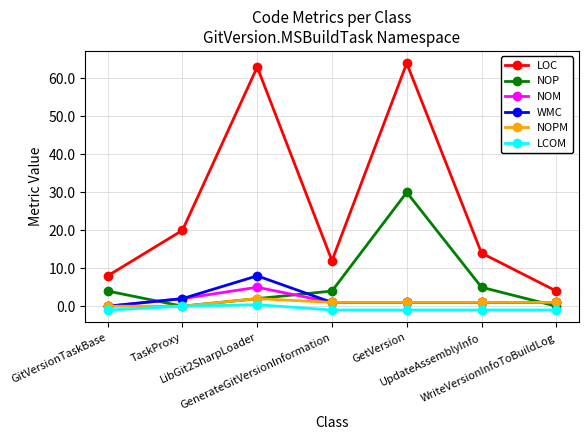

Reading right to left, transcribe all the data shown in this chart.

LOC: WriteVersionInfoToBuildLog=4.0	UpdateAssemblyInfo=14.0	GetVersion=64.0	GenerateGitVersionInformation=12.0	LibGit2SharpLoader=63.0	TaskProxy=20.0	GitVersionTaskBase=8.0
NOP: WriteVersionInfoToBuildLog=0.0	UpdateAssemblyInfo=5.0	GetVersion=30.0	GenerateGitVersionInformation=4.0	LibGit2SharpLoader=2.0	TaskProxy=0.0	GitVersionTaskBase=4.0
NOM: WriteVersionInfoToBuildLog=1.0	UpdateAssemblyInfo=1.0	GetVersion=1.0	GenerateGitVersionInformation=1.0	LibGit2SharpLoader=5.0	TaskProxy=2.0	GitVersionTaskBase=0.0
WMC: WriteVersionInfoToBuildLog=1.0	UpdateAssemblyInfo=1.0	GetVersion=1.0	GenerateGitVersionInformation=1.0	LibGit2SharpLoader=8.0	TaskProxy=2.0	GitVersionTaskBase=0.0
NOPM: WriteVersionInfoToBuildLog=1.0	UpdateAssemblyInfo=1.0	GetVersion=1.0	GenerateGitVersionInformation=1.0	LibGit2SharpLoader=2.0	TaskProxy=0.0	GitVersionTaskBase=0.0
LCOM: WriteVersionInfoToBuildLog=-1.0	UpdateAssemblyInfo=-1.0	GetVersion=-1.0	GenerateGitVersionInformation=-1.0	LibGit2SharpLoader=0.4	TaskProxy=0.0	GitVersionTaskBase=-1.0